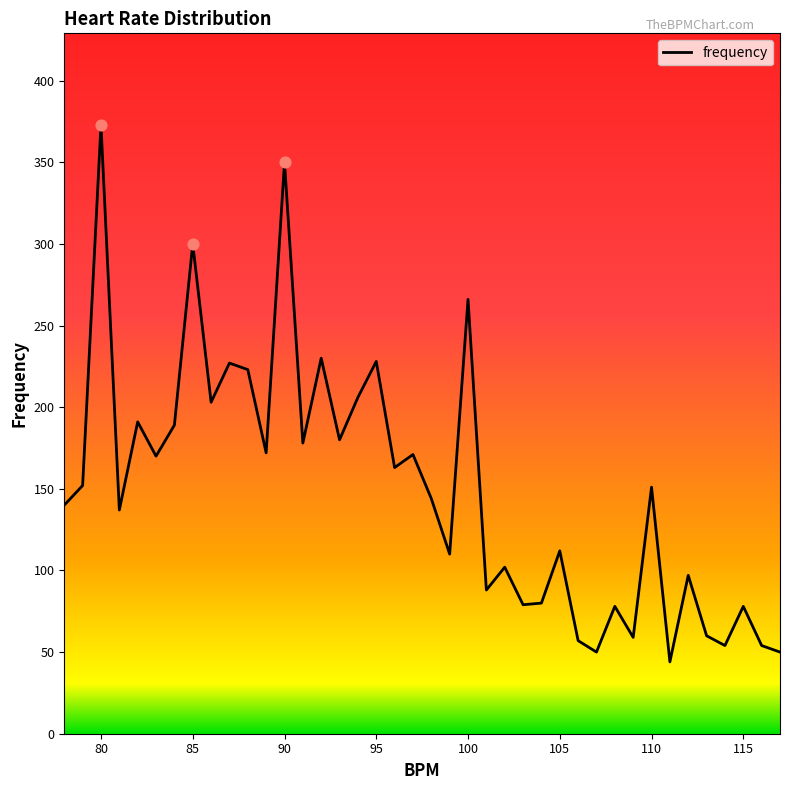

What is the difference between the maximum and minimum values?

329